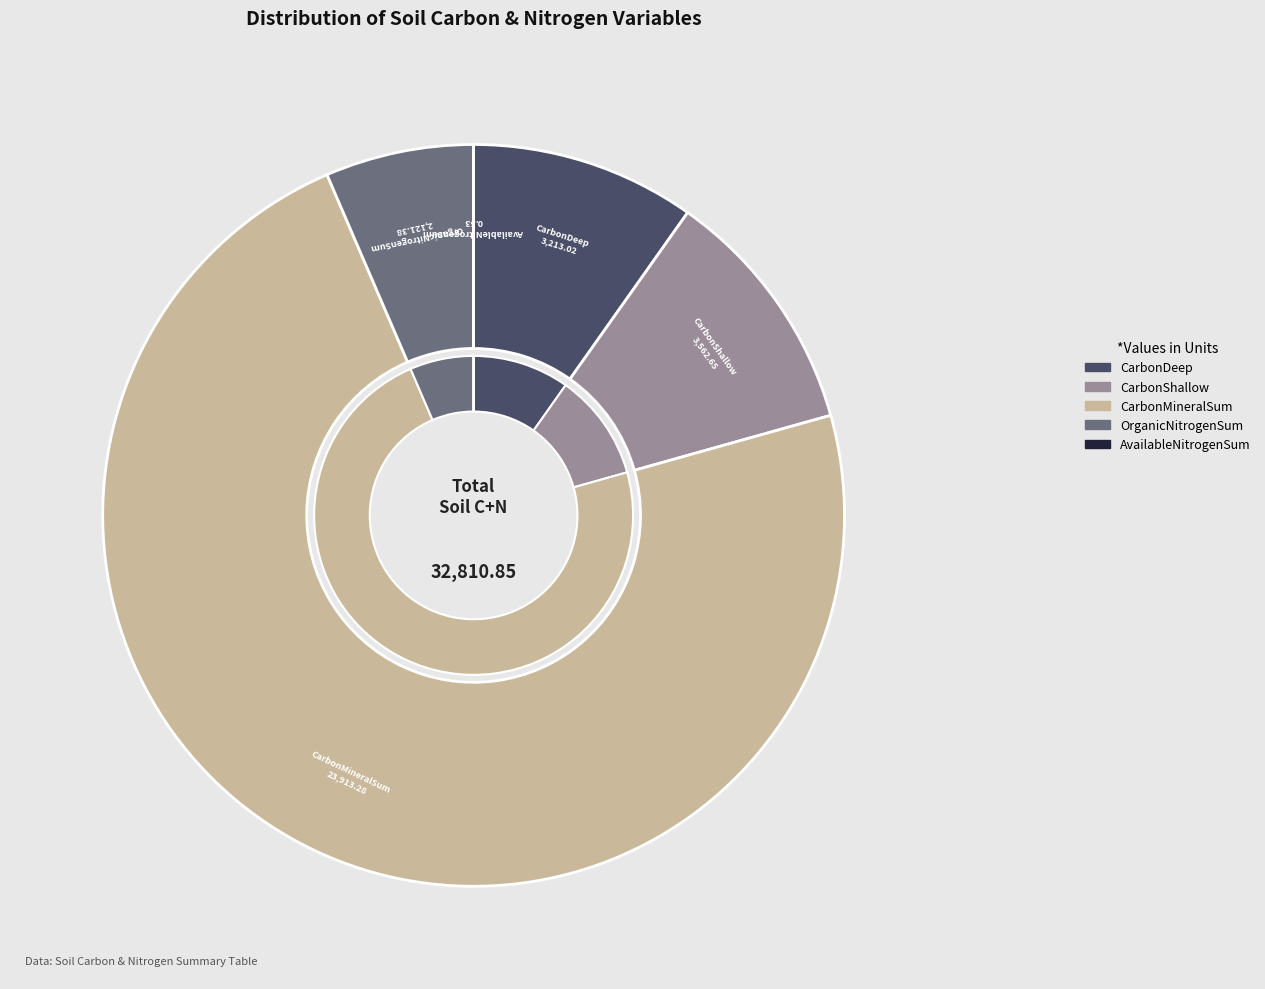

Combined, what portion of the pie is CarbonShallow and AvailableNitrogenSum?

10.9%